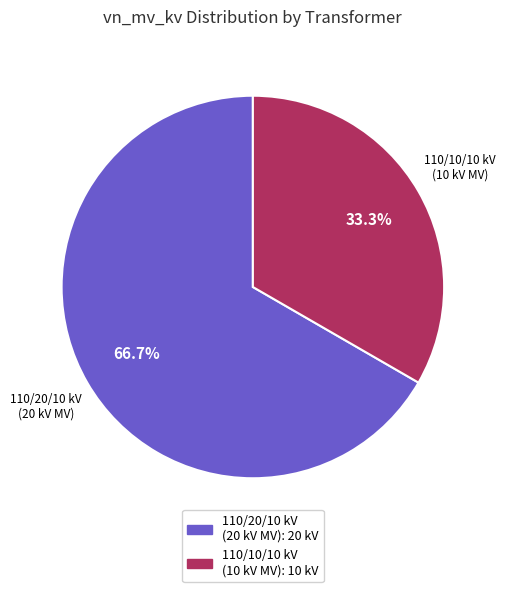

How many segments does this pie chart have?

2